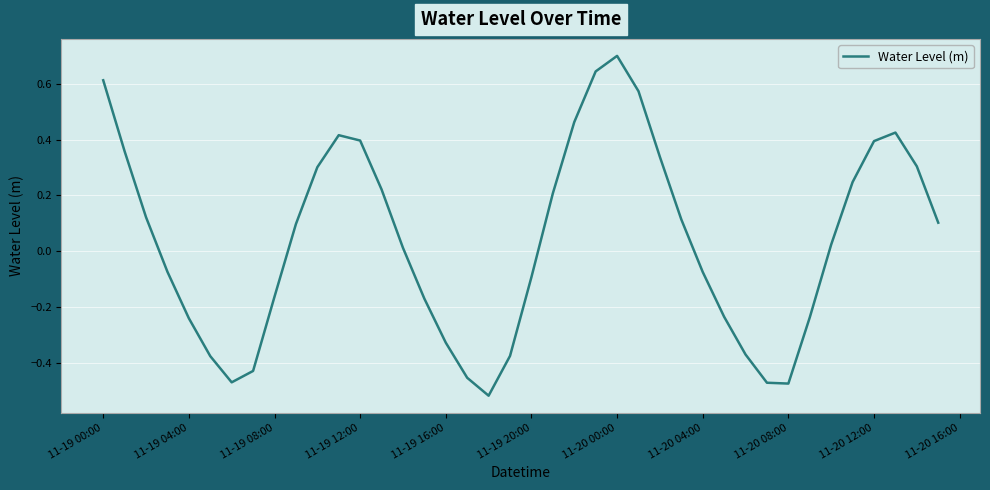

What is the difference between the second highest and minimum values?

1.2